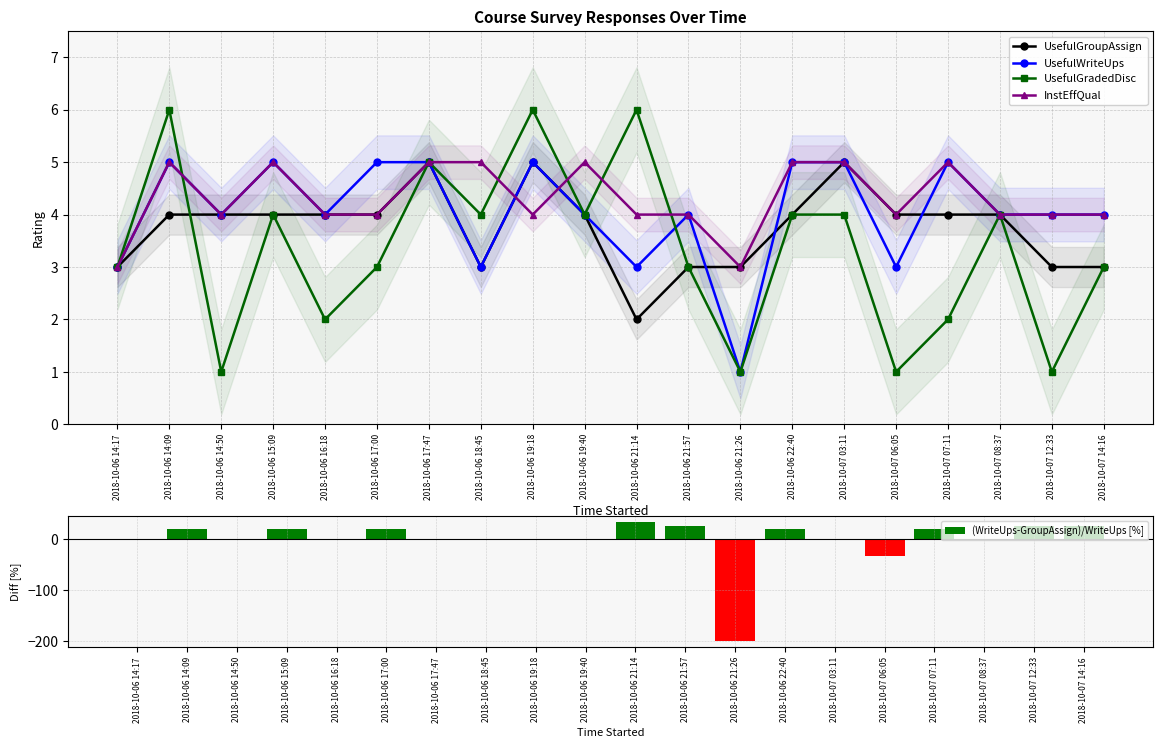

What is the sum of all UsefulGradedDisc values?

67